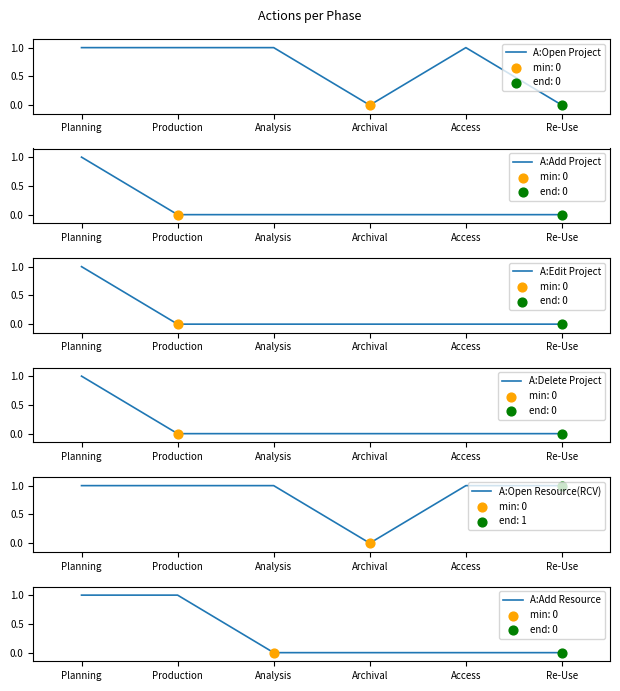

Which series has the largest total across all categories?

A:Open Resource(RCV)